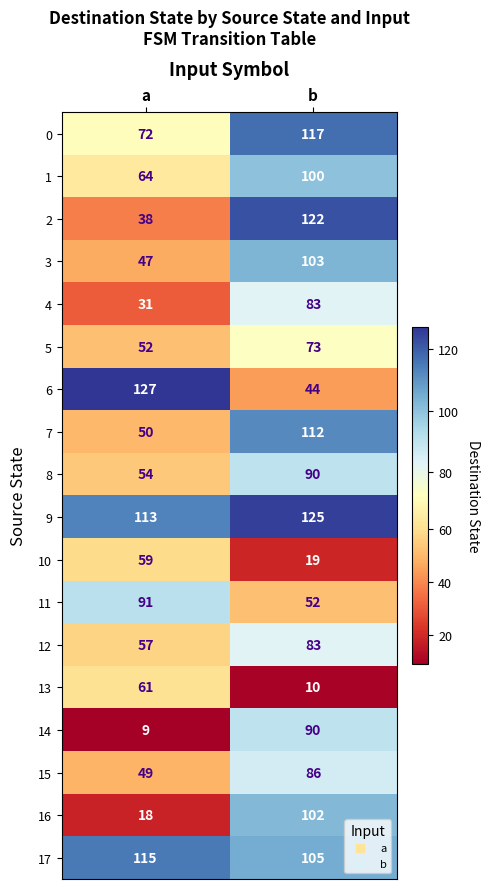

At a, list the series in order from smallest to largest.

14, 16, 4, 2, 3, 15, 7, 5, 8, 12, 10, 13, 1, 0, 11, 9, 17, 6